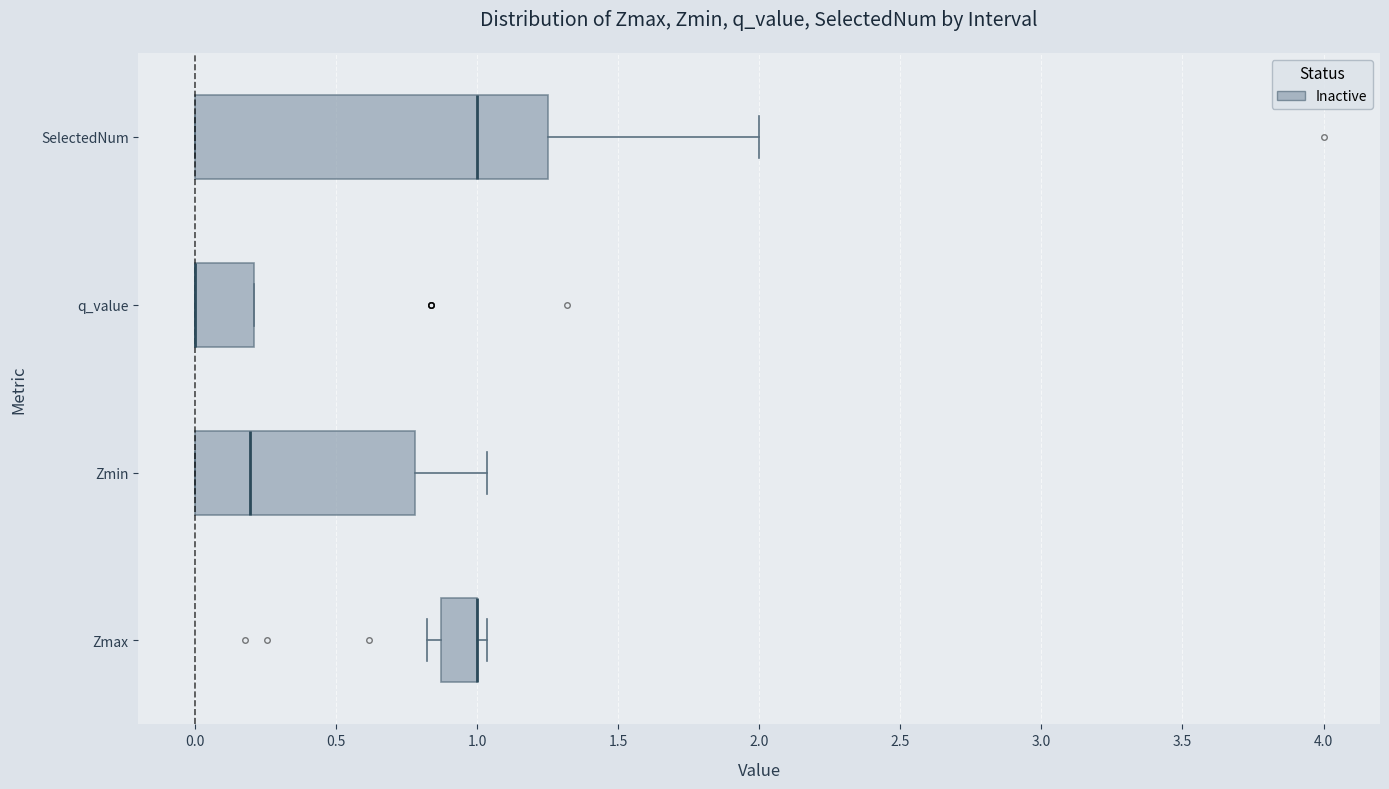

Where does the median line of the box for Zmin sit on the x-axis? The values are not printed on the chart, so give them approximately, as read against the axis.

0.20